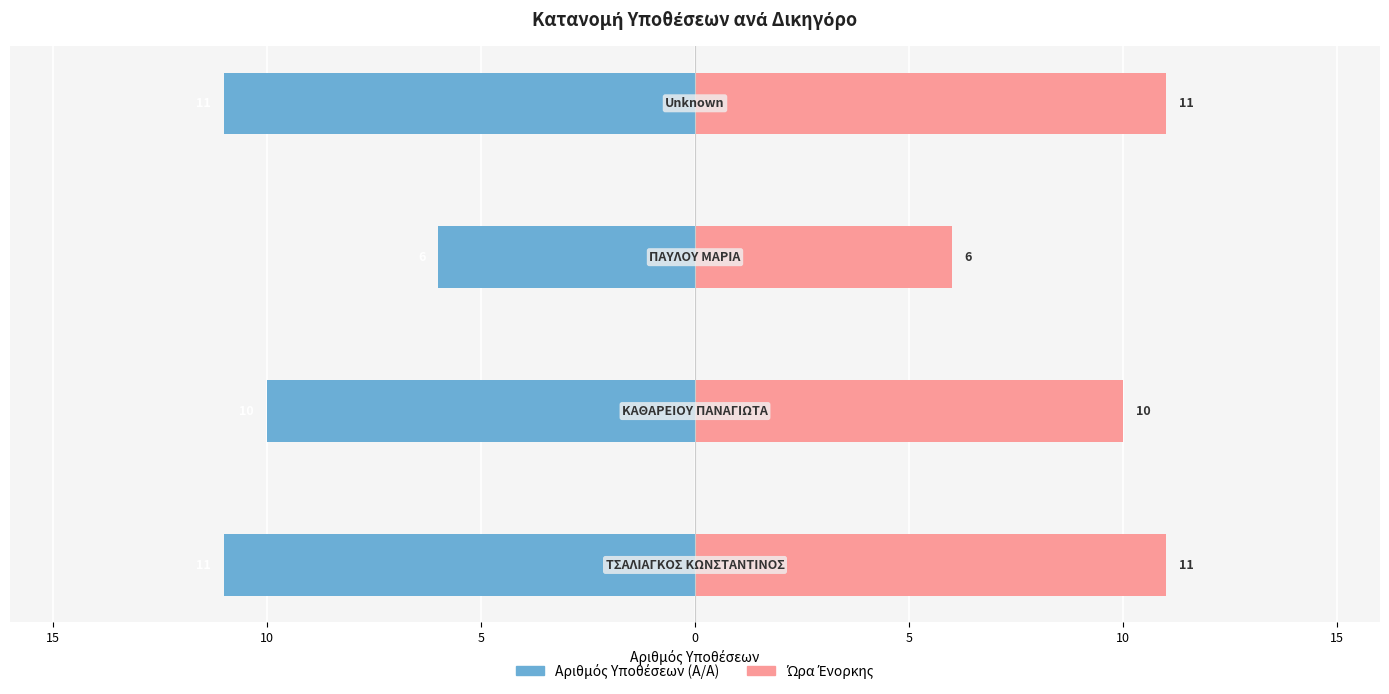

How many groups of bars are there?

4